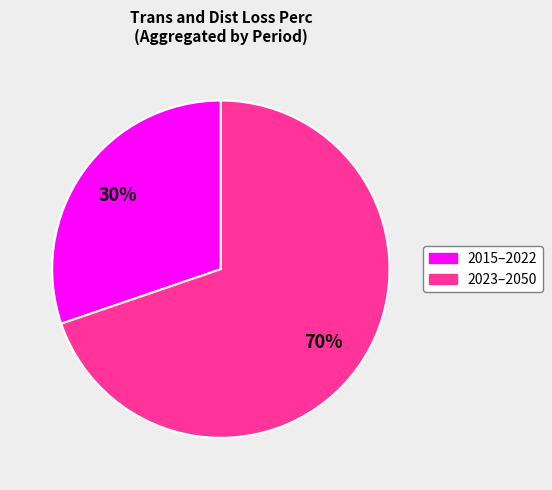

Is there any slice that represents more than half of the pie?

Yes